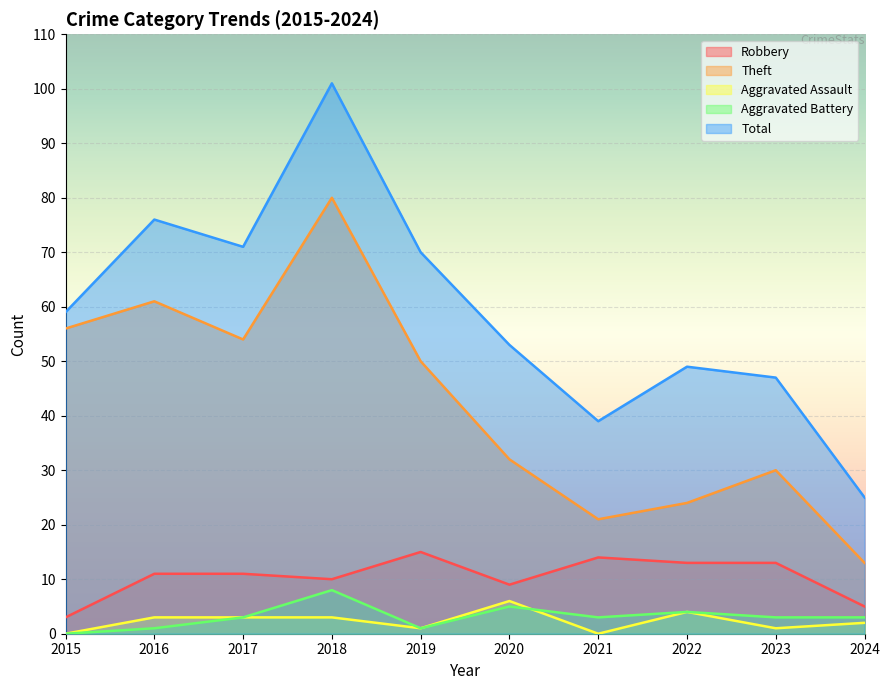

Reading left to right, what are all the values shown in this chart?

Robbery: 3	11	11	10	15	9	14	13	13	5
Theft: 56	61	54	80	50	32	21	24	30	13
Aggravated Assault: 0	3	3	3	1	6	0	4	1	2
Aggravated Battery: 0	1	3	8	1	5	3	4	3	3
Total: 59	76	71	101	70	53	39	49	47	25